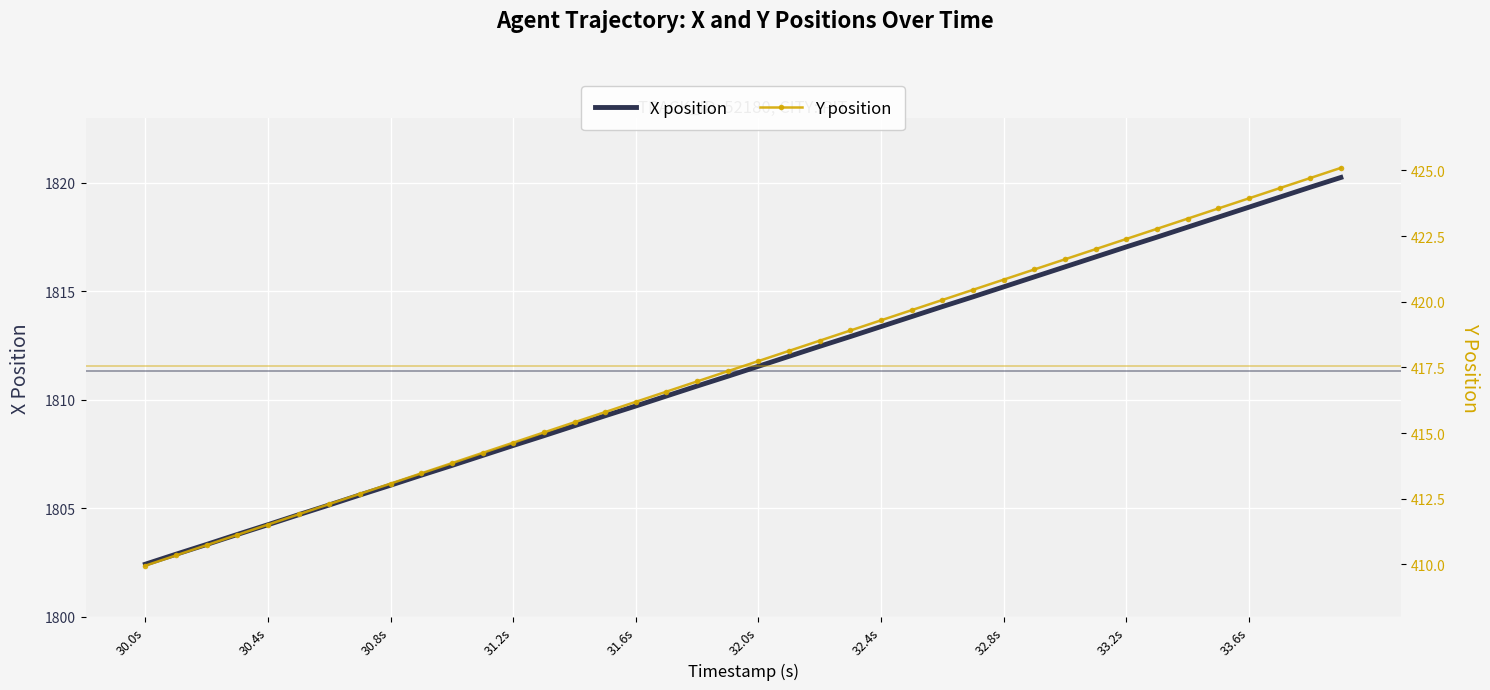

The X position series shows 562.2 at 33.2s. True or false?

False